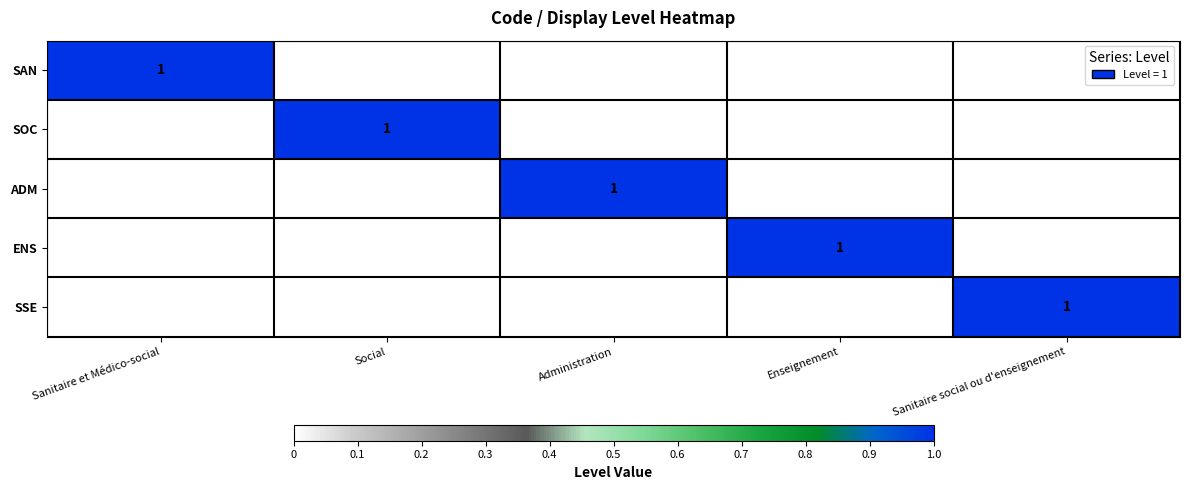

Is it true that SAN equals 1 at Sanitaire et Médico-social?

True